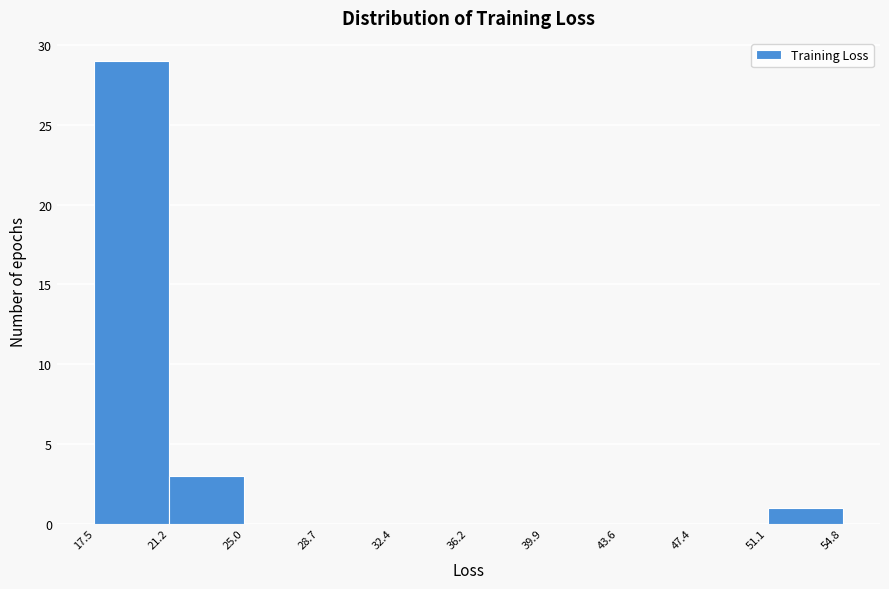

Which range on the x-axis has the tallest bar?

17.5 to 21.2